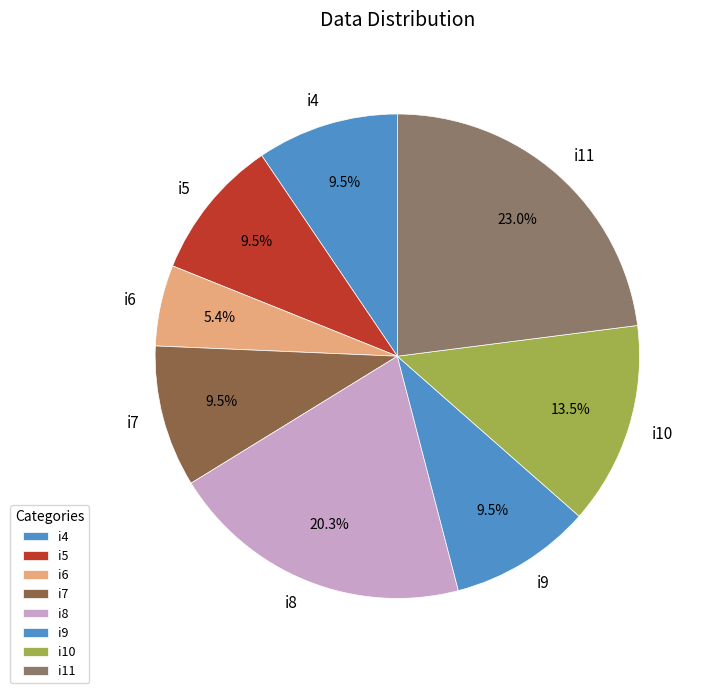

Which slice is the largest?

i11